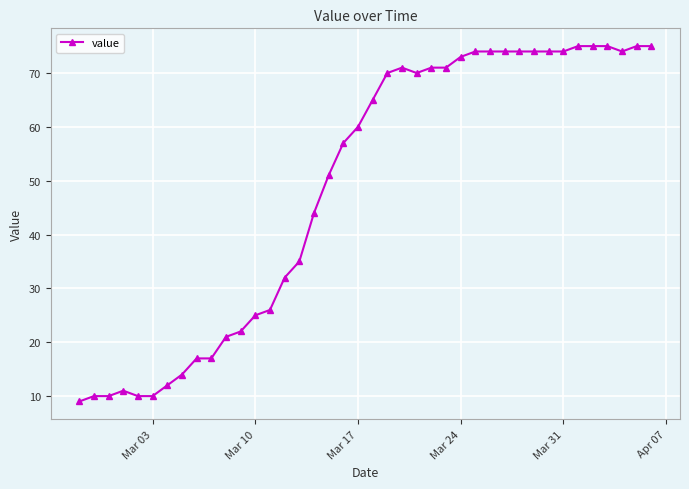

True or false: there are more than 1 points higher than both neighbors.

True